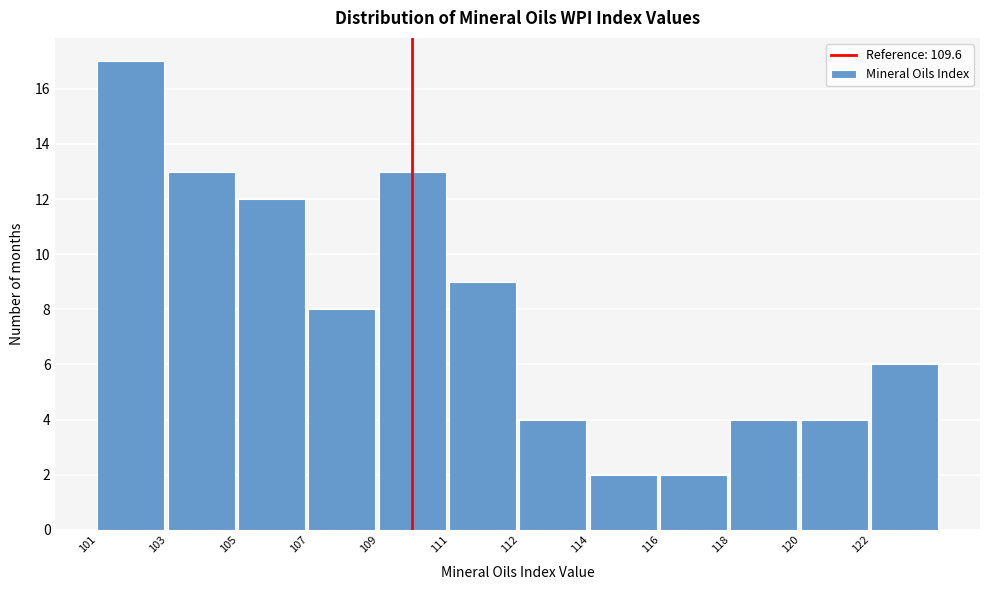

Reading left to right, list all the values displayed in this chart.

17	13	12	8	13	9	4	2	2	4	4	6